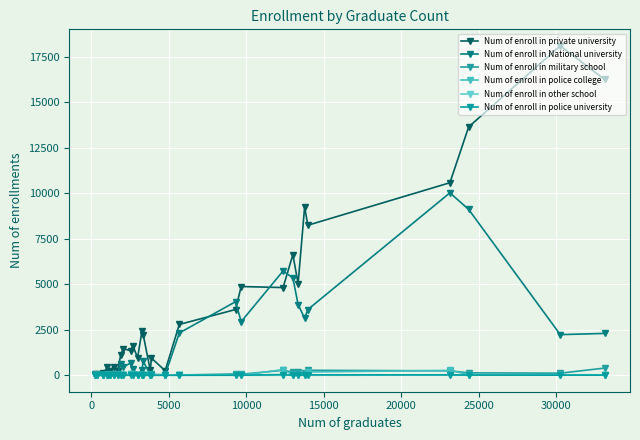

What is the average value of the Num of enroll in police college series?

34